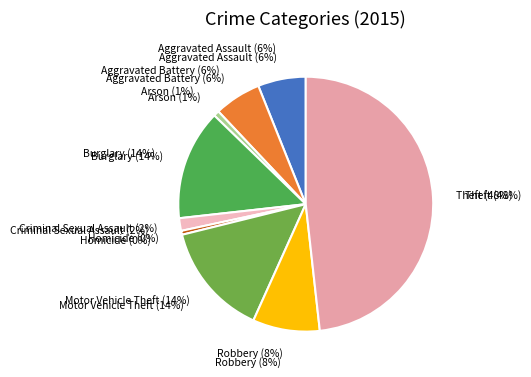

Do Burglary and Arson together represent more than half of the pie?

No